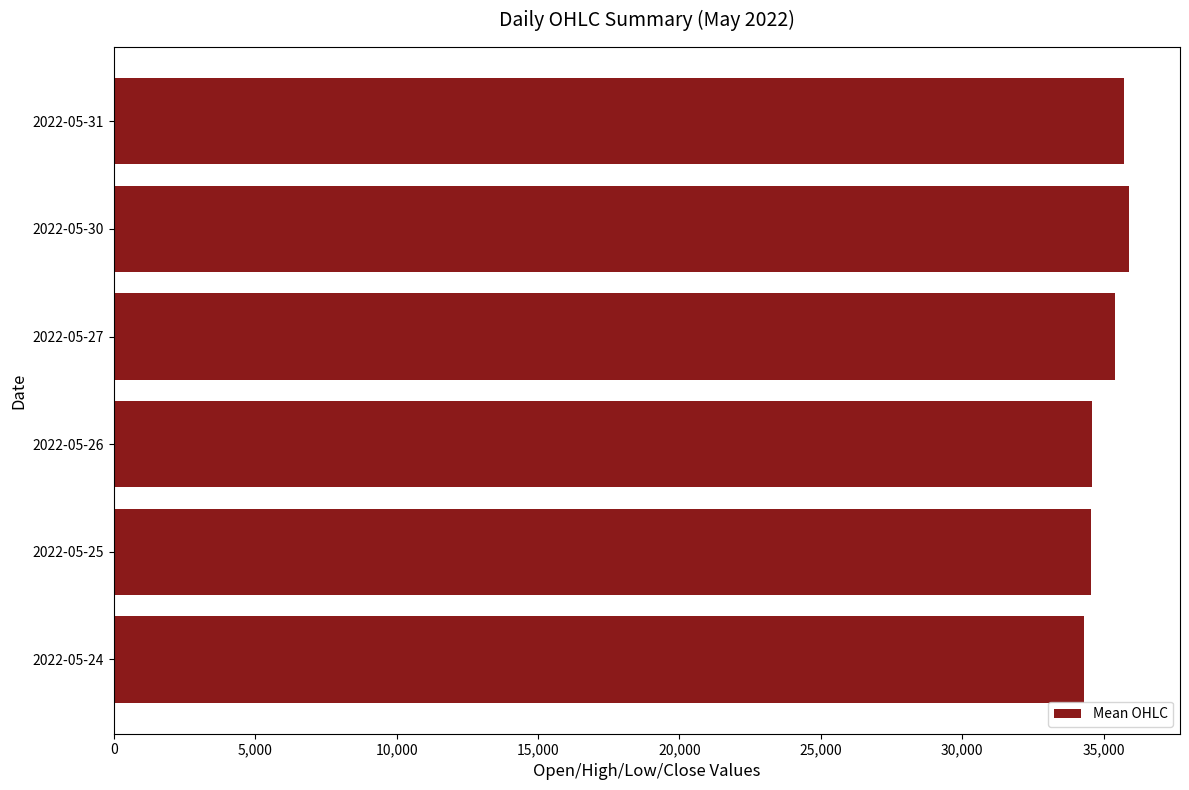

Which has a higher value, 2022-05-27 or 2022-05-26?

2022-05-27